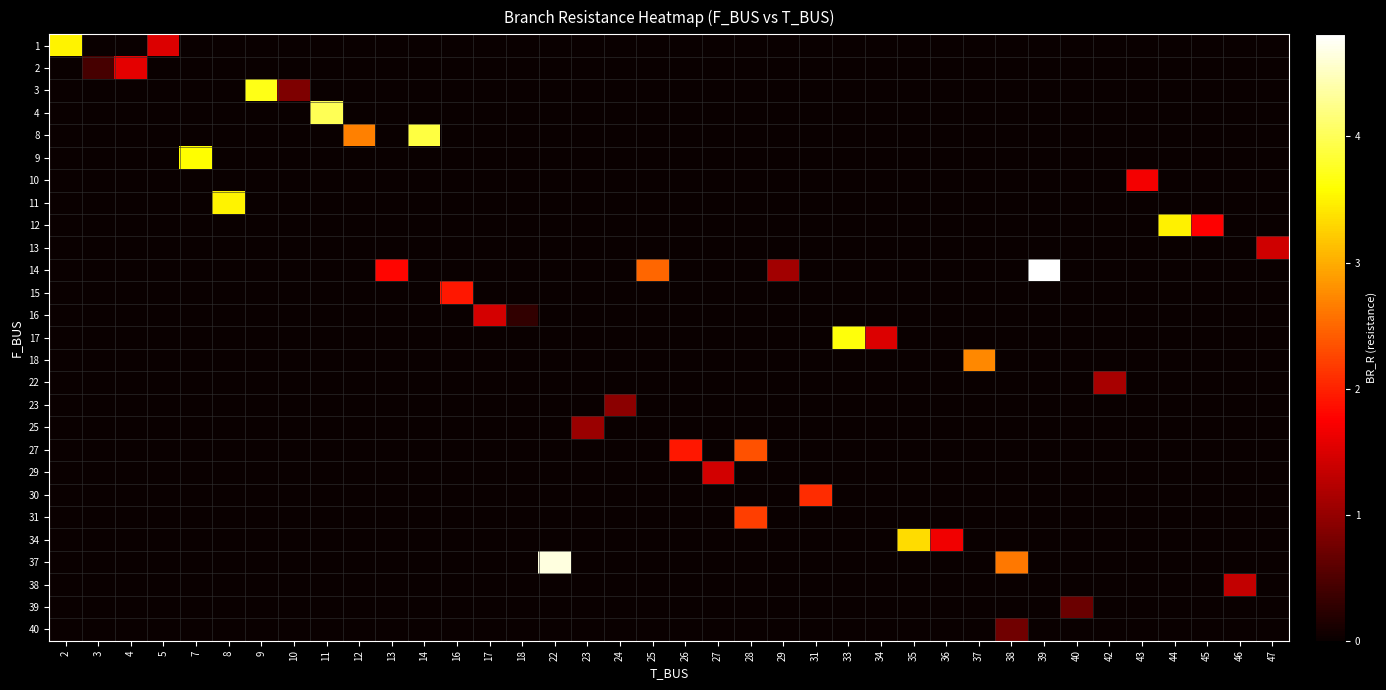

At which category is the sum across all series the highest?

39